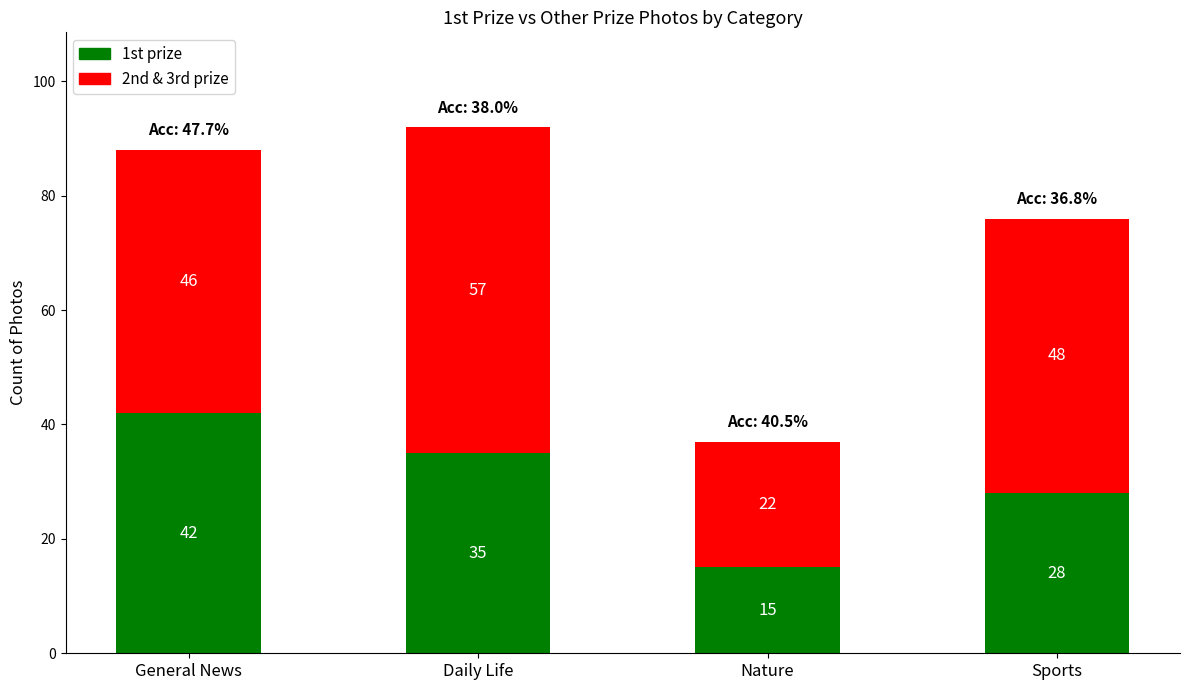

What is the total value across all series at Sports?

76